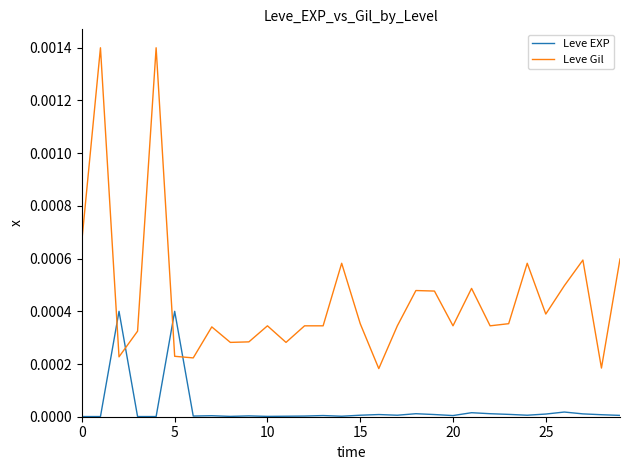

Which series ends up on top after the final intersection of Leve Gil and Leve EXP?

Leve Gil